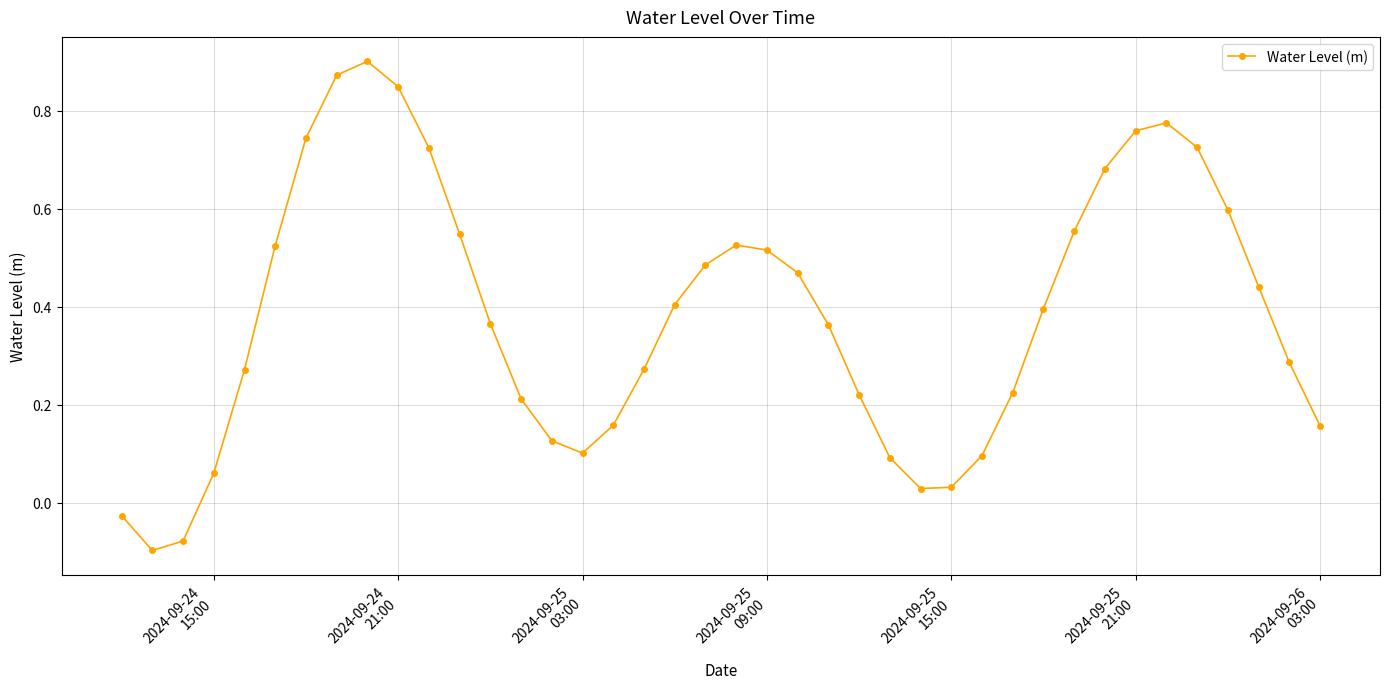

What is the sum of all values?

15.4